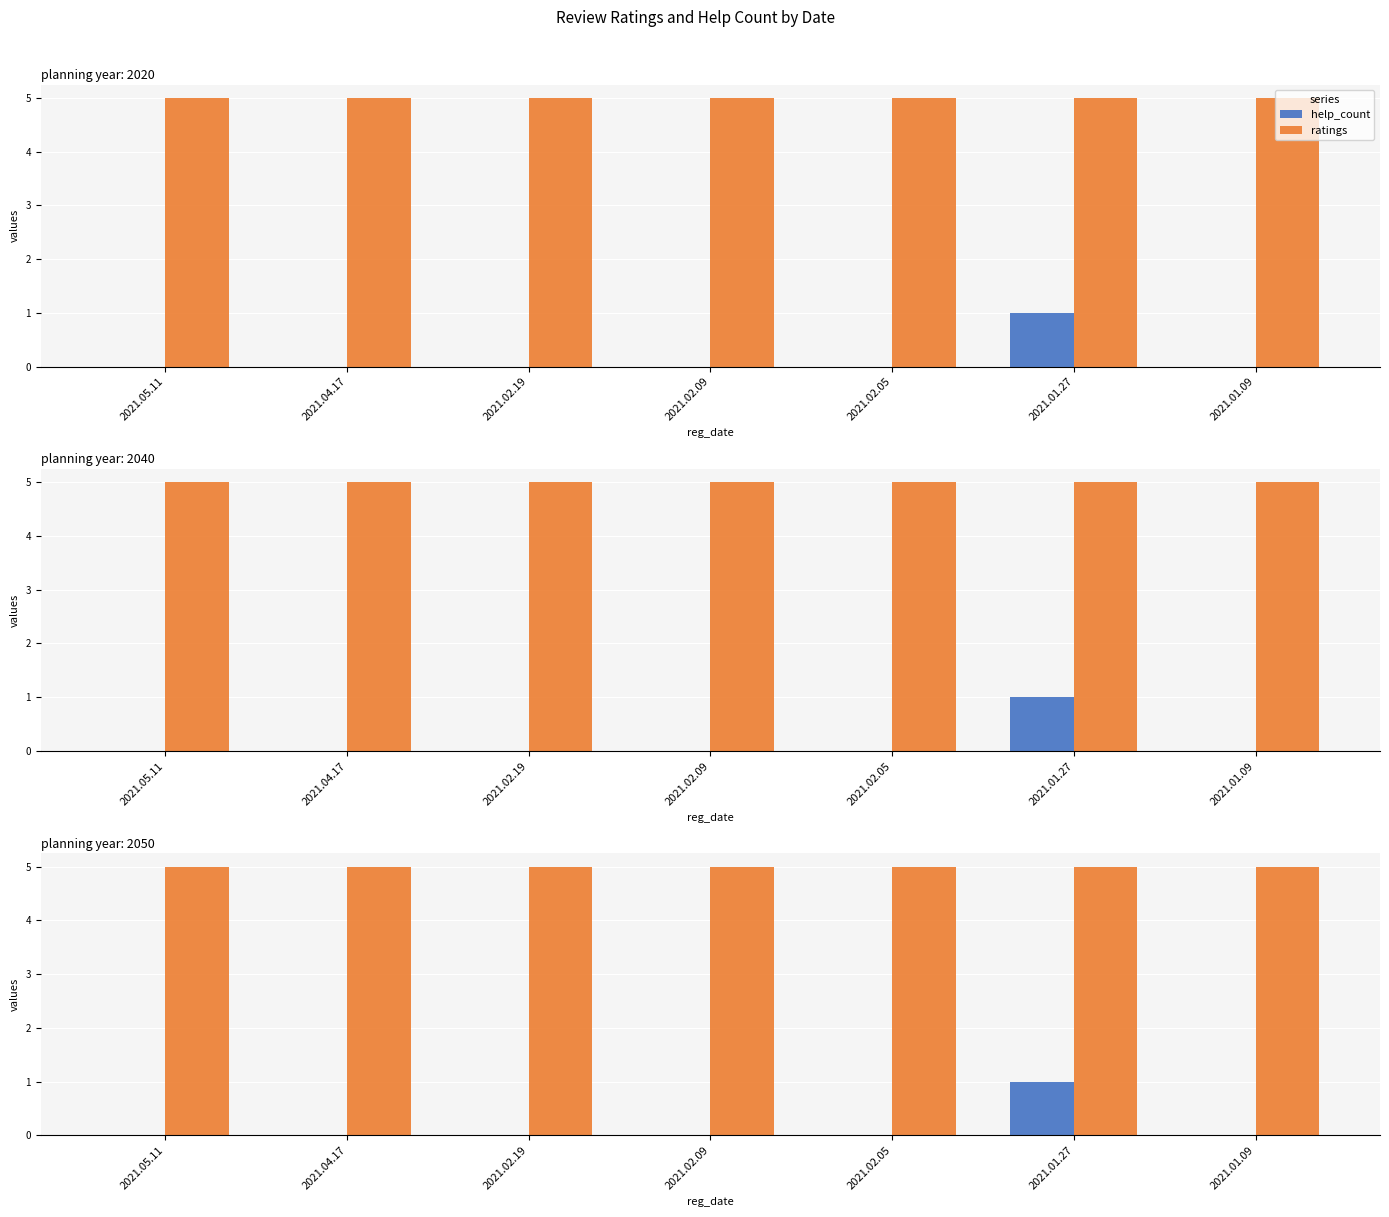

What is the label of the 6th bar from the right?

2021.04.17